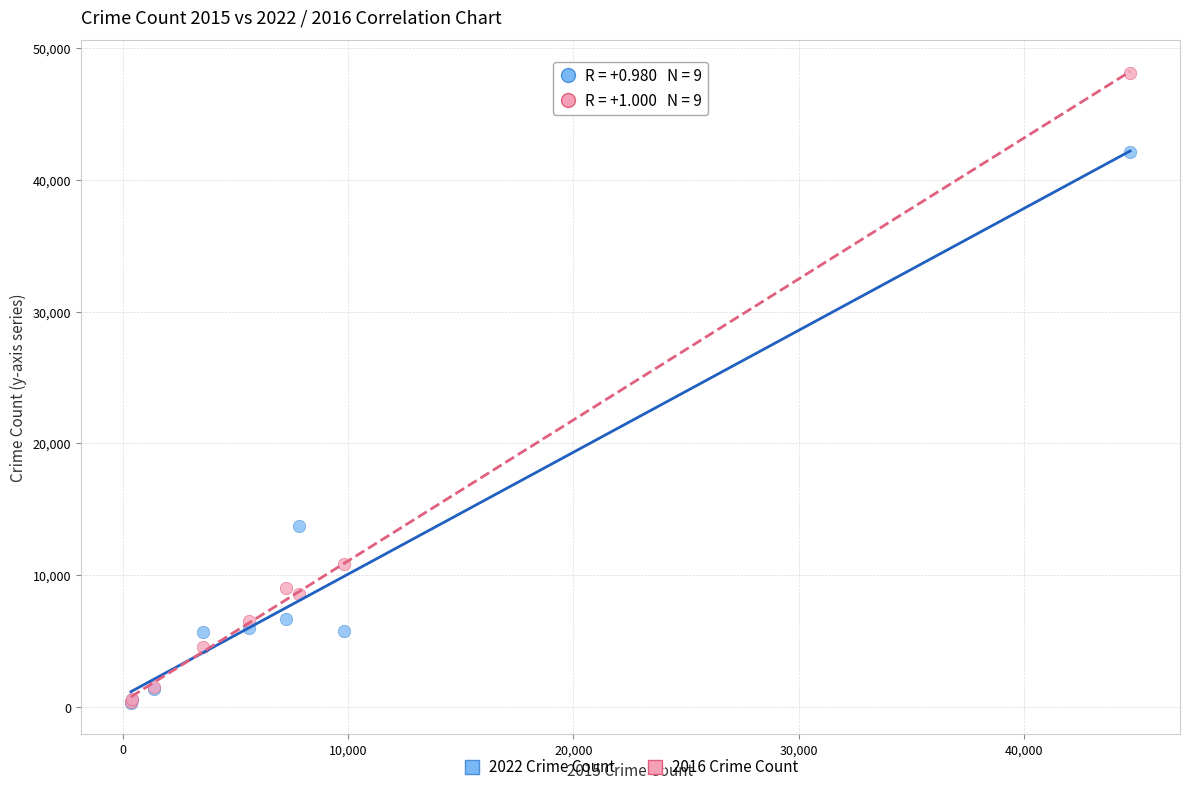

Which series reaches the maximum Y coordinate?

2016 Crime Count